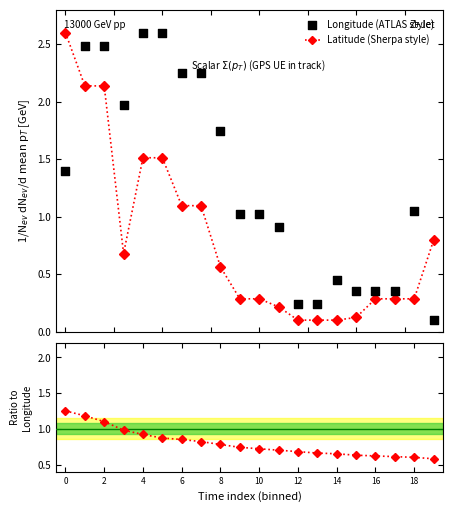

Which series has the largest total across all categories?

Longitude (ATLAS style)